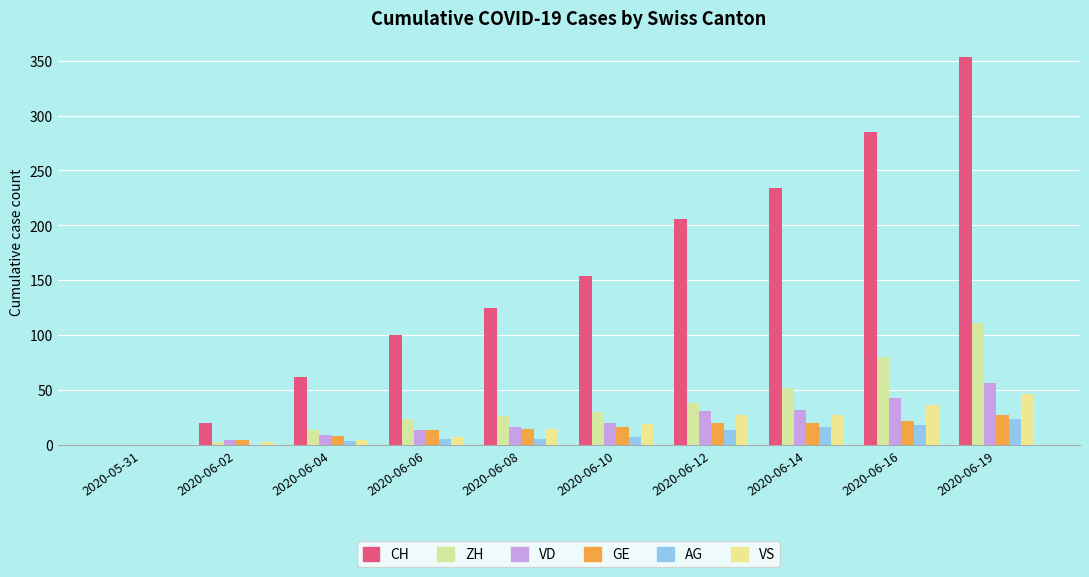

Is it true that CH equals 185 at 2020-06-08?

False